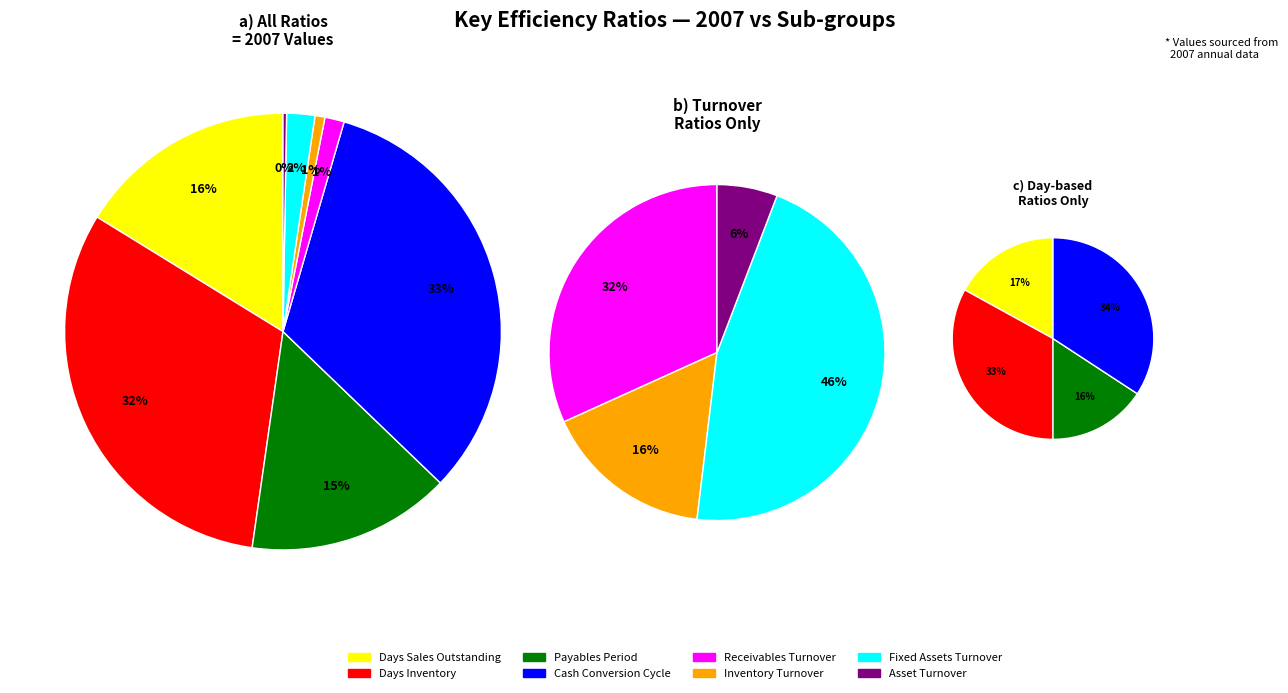

Is the sum of Asset Turnover and Payables Period greater than half?

No